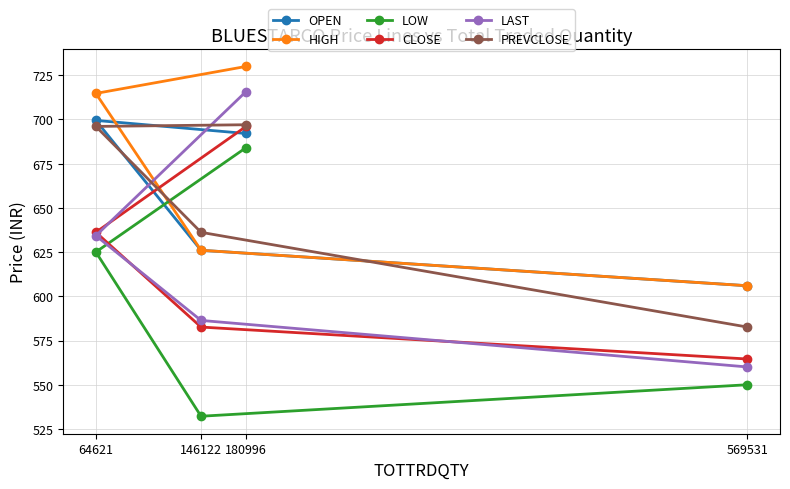

Which series has the widest spread of values?

LAST